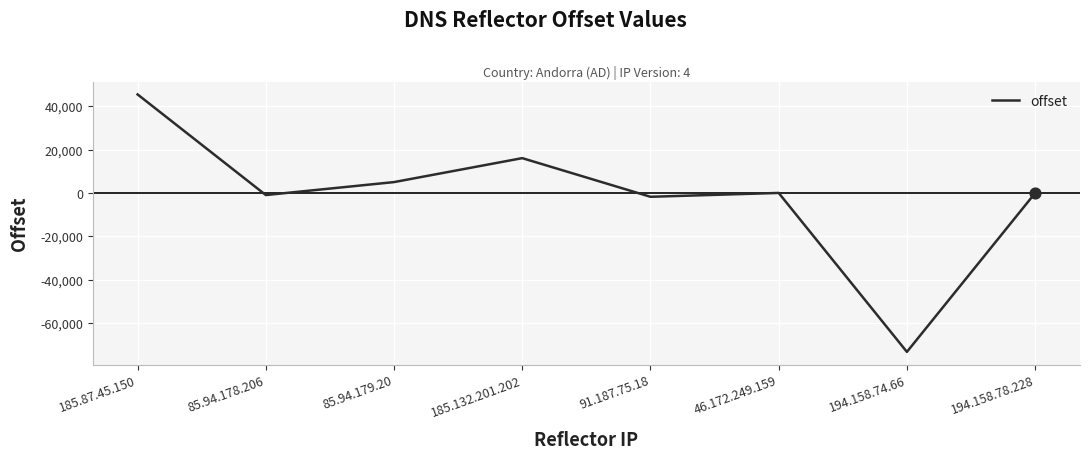

Which has a higher value, 185.132.201.202 or 85.94.179.20?

185.132.201.202